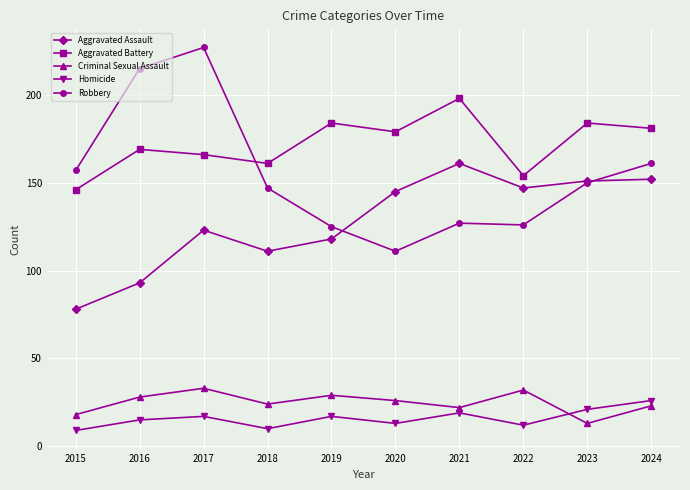

Which series has the largest range (max minus min)?

Robbery